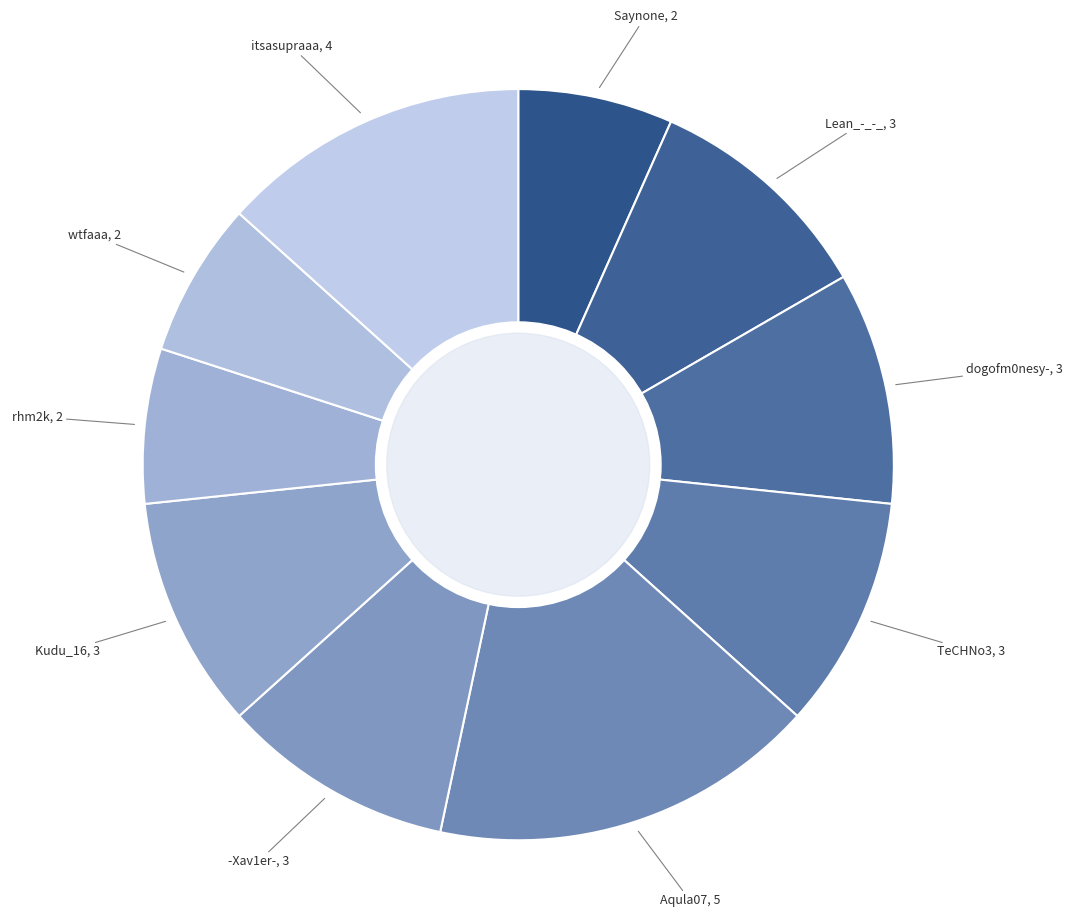

How many segments does this pie chart have?

10